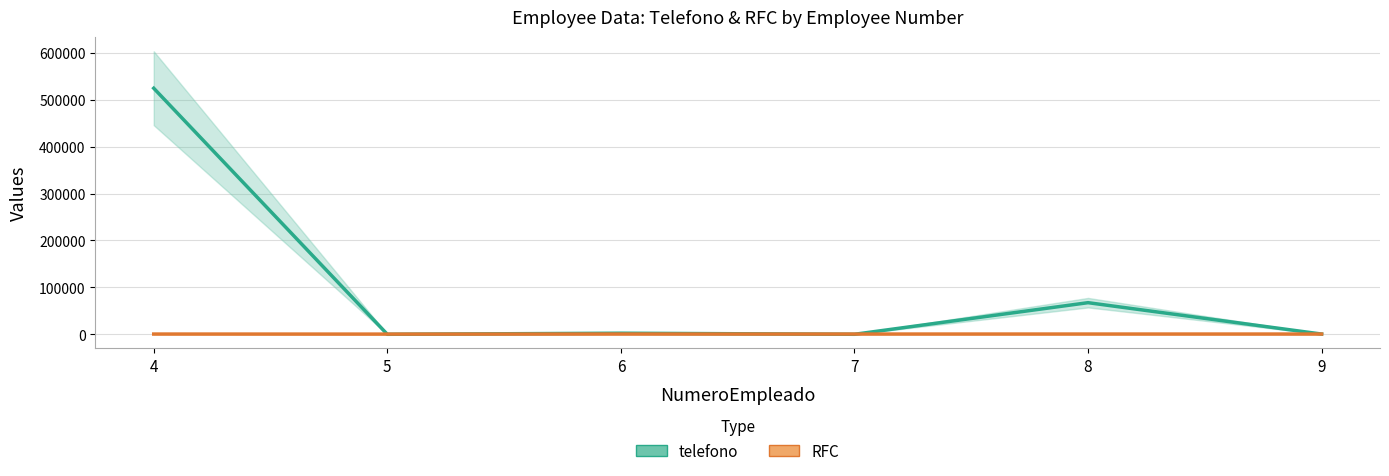

True or false: telefono and RFC intersect in this chart.

True